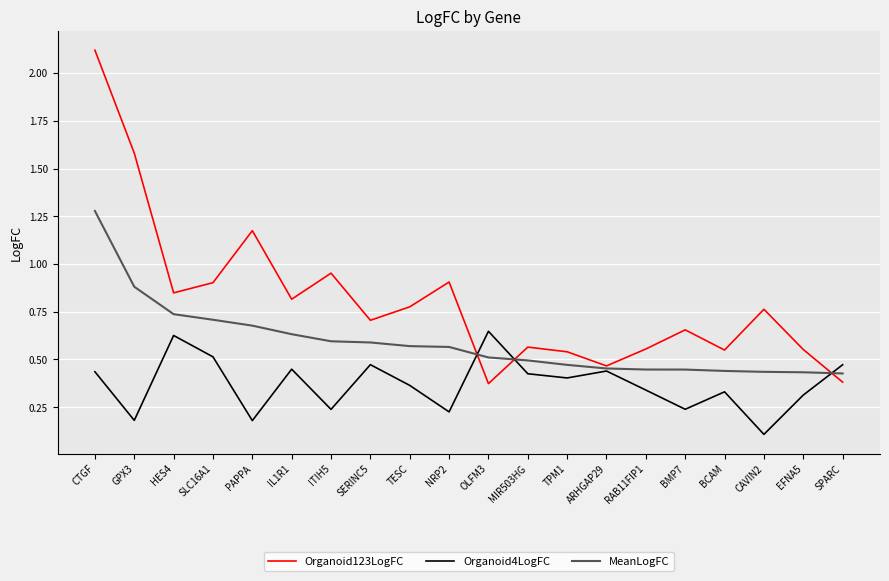

At SPARC, list the series in order from smallest to largest.

Organoid123LogFC, MeanLogFC, Organoid4LogFC